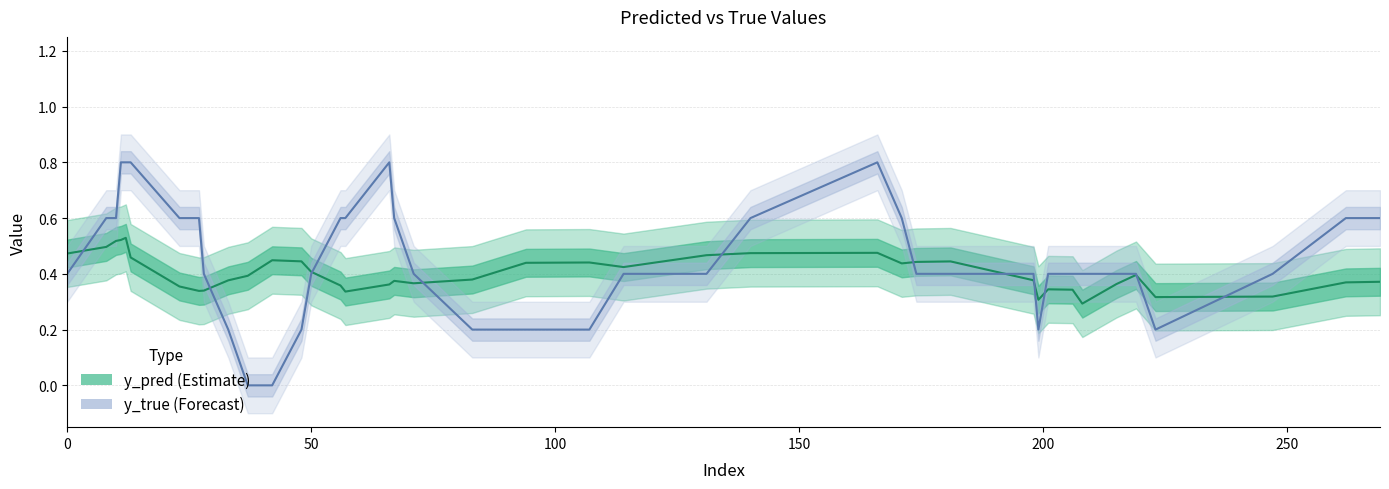

Is it true that y_true equals 0.3 at 16?

False